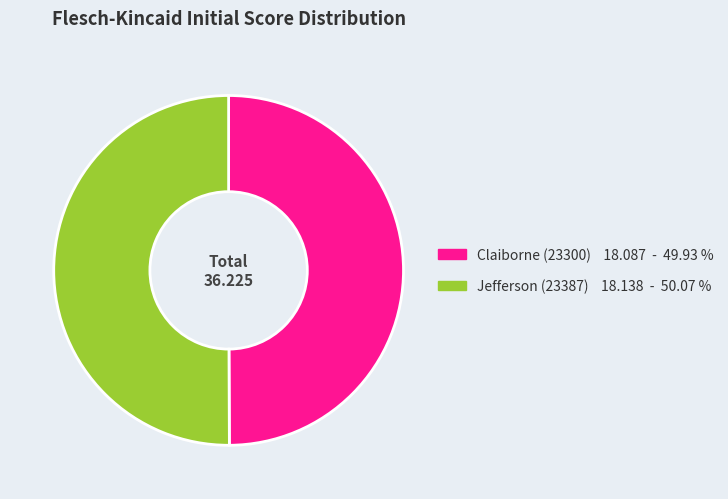

Combined, do Jefferson (23387) and Claiborne (23300) account for over 50%?

Yes